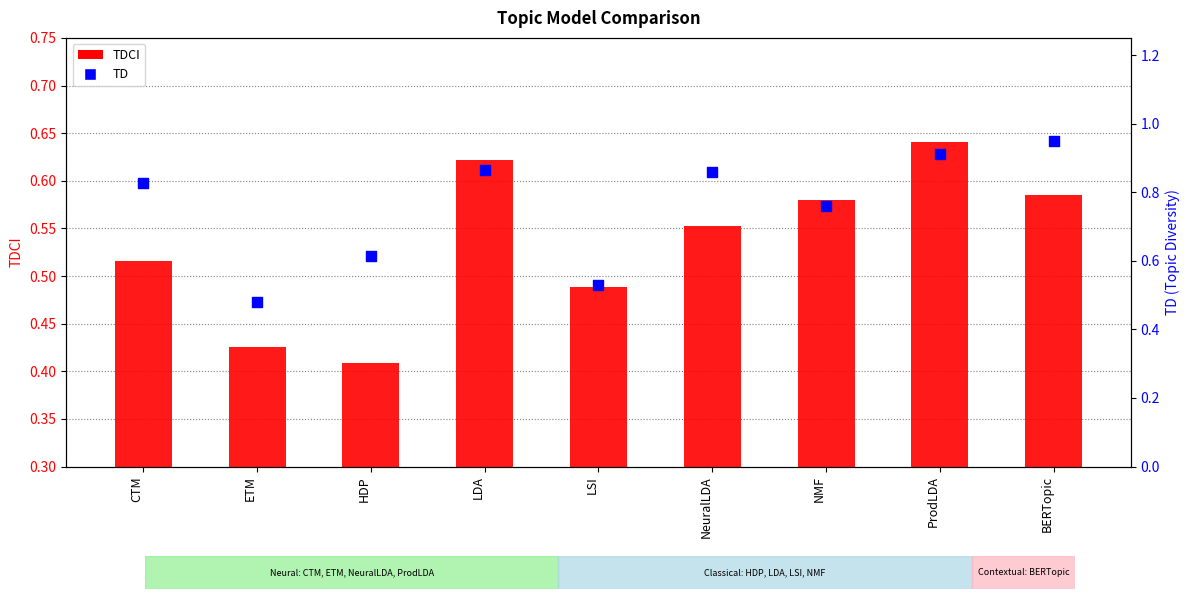

Which series reaches the maximum Y coordinate?

TD